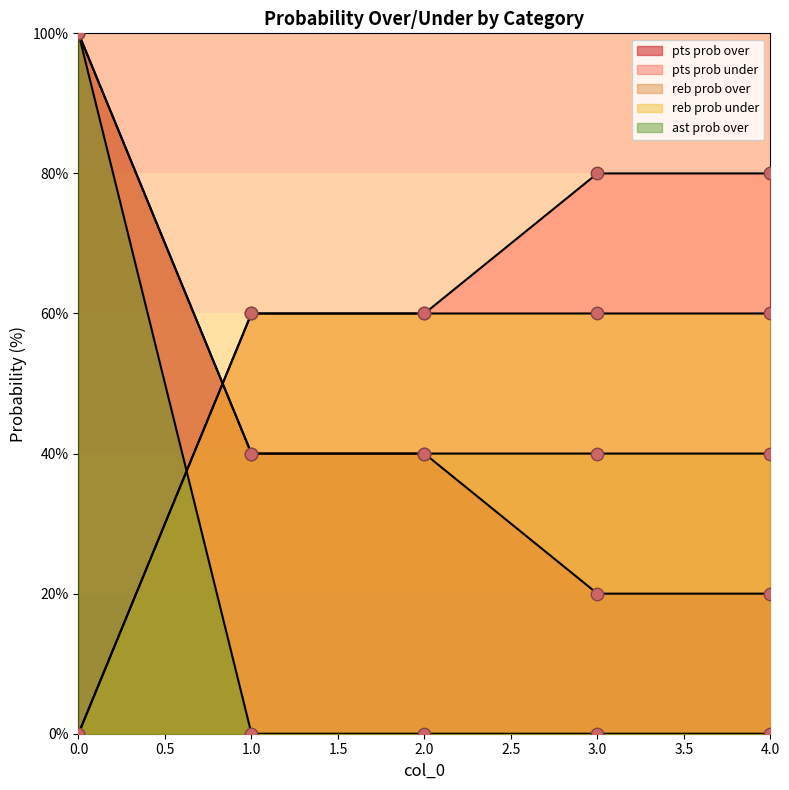

At how many categories does at least one series exceed 23?

5